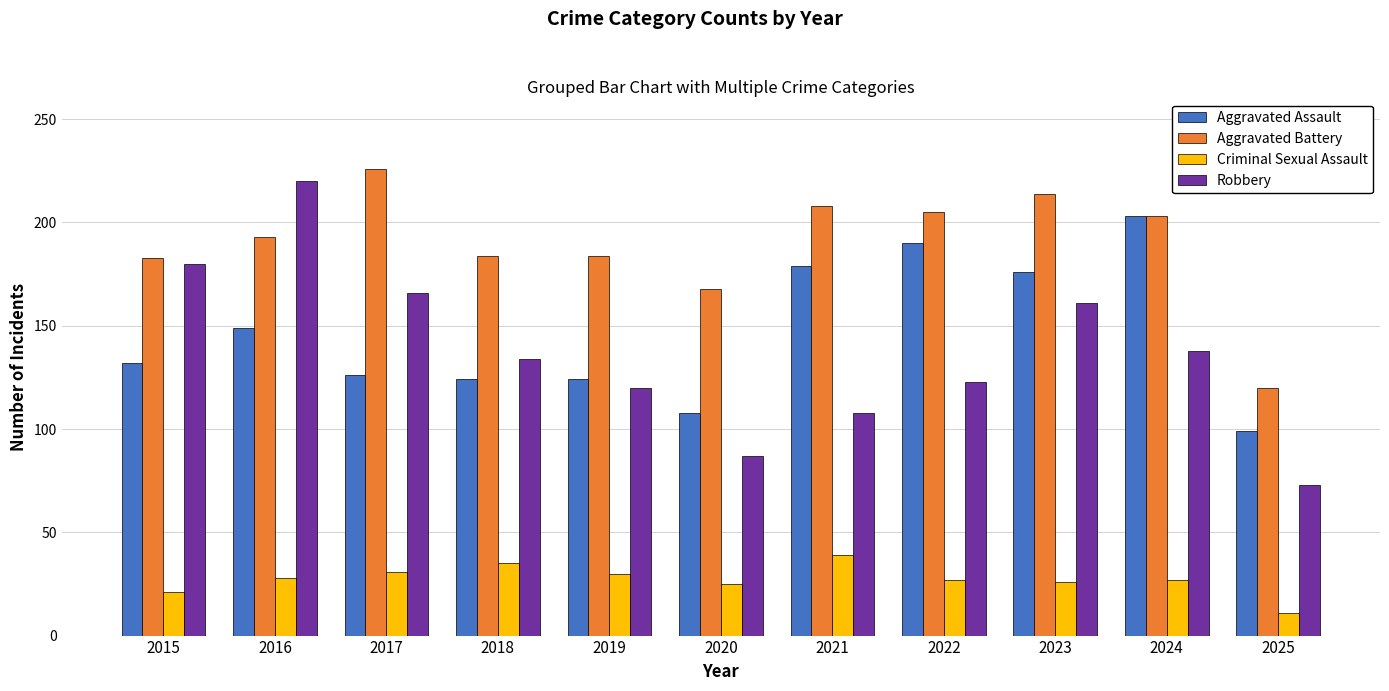

Which category has the lowest value across all series?

2025